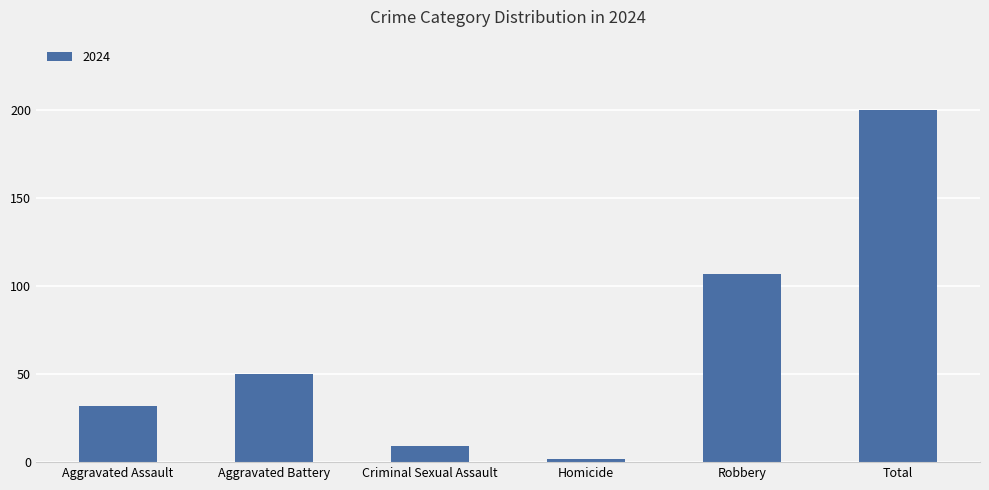

Rank the categories by value from lowest to highest.

Homicide, Criminal Sexual Assault, Aggravated Assault, Aggravated Battery, Robbery, Total